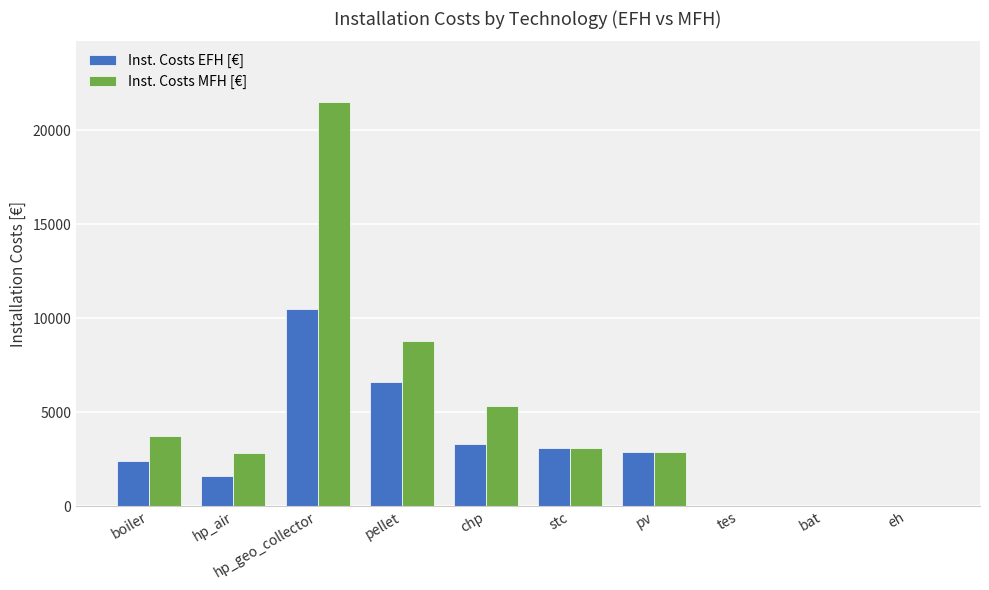

What is the sum of the Inst. Costs EFH [€] values at hp_geo_collector and pellet?

17100